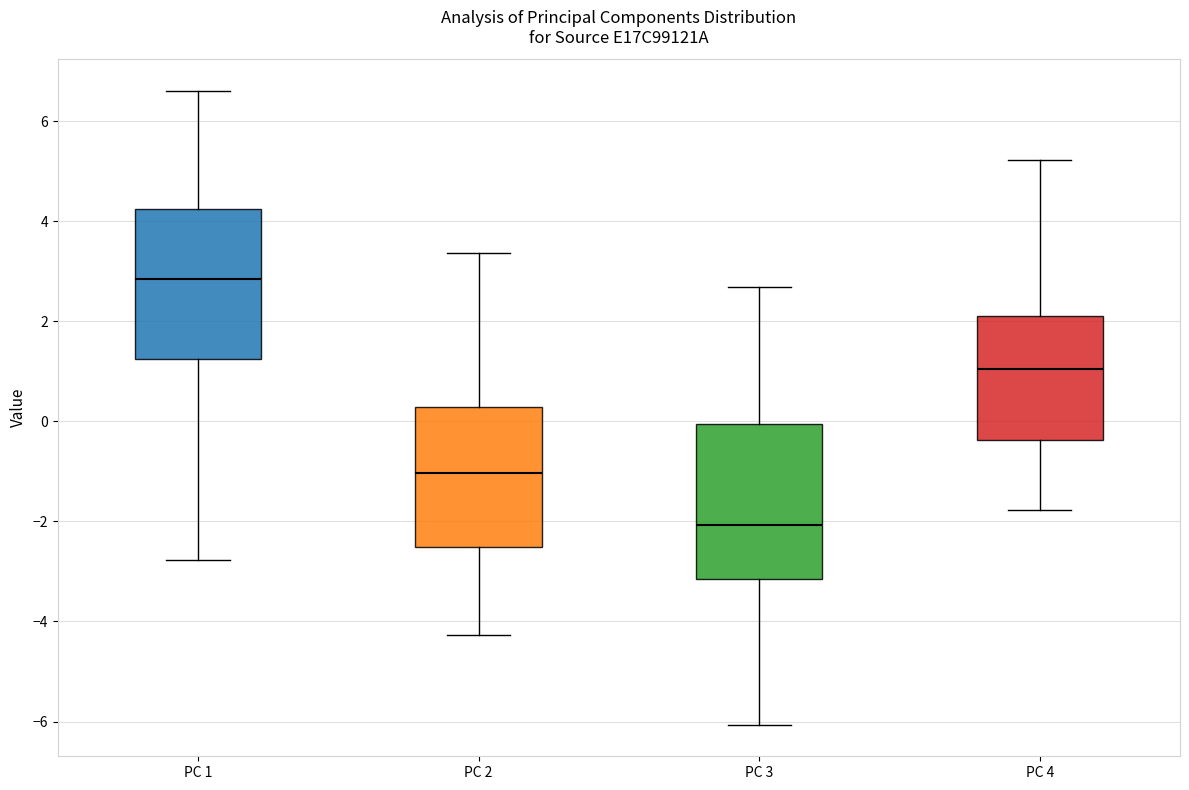

Reading left to right, read every box against the y-axis: the position of its median line, the range the box covers, and the ends of its whiskers. The values are not printed on the chart, so give them approximately, as read against the axis.

PC 1: median 2.8, box 1.2 to 4.2, whiskers -2.8 to 6.6
PC 2: median -1.0, box -2.6 to 0.2, whiskers -4.2 to 3.4
PC 3: median -2.0, box -3.2 to 0.0, whiskers -6.0 to 2.6
PC 4: median 1.0, box -0.4 to 2.2, whiskers -1.8 to 5.2